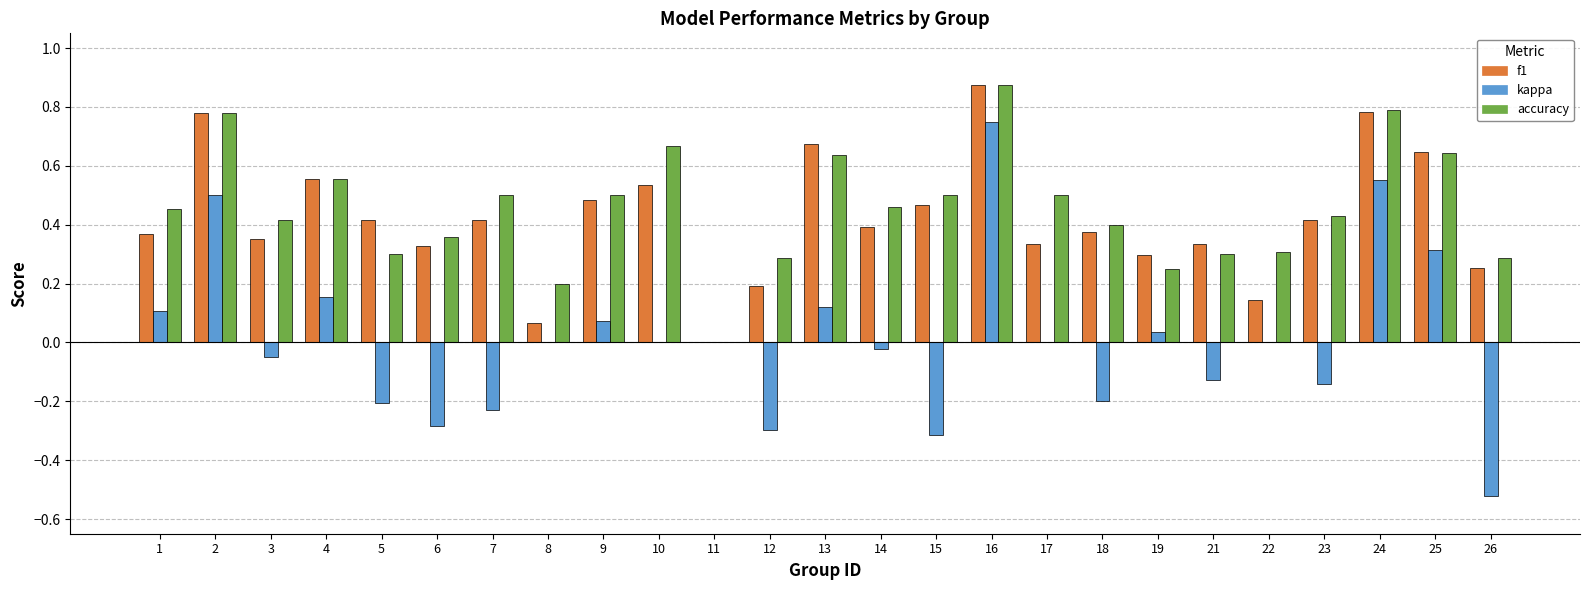

Are the bars grouped side by side (vs. stacked)?

Yes